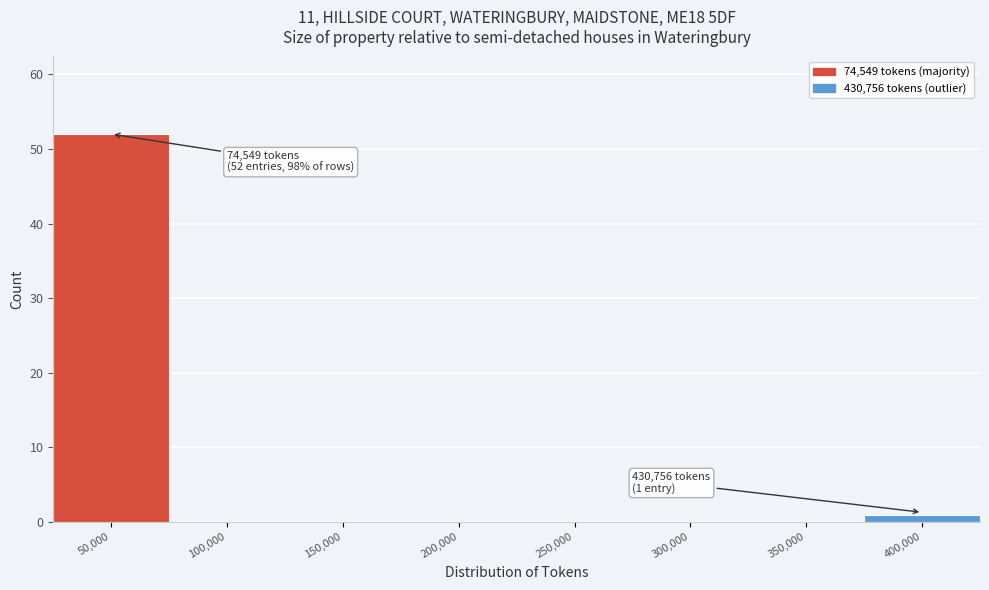

Reading right to left, transcribe all the data shown in this chart.

400,000=1	350,000=0	300,000=0	250,000=0	200,000=0	150,000=0	100,000=0	50,000=52